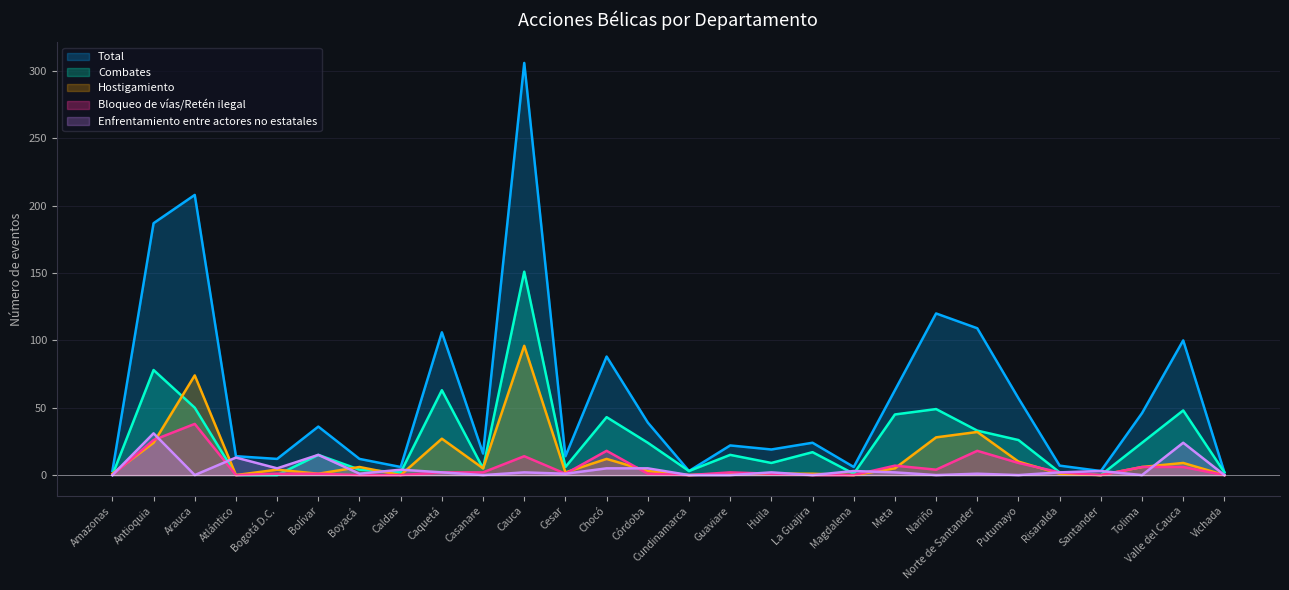

Is it true that Hostigamiento equals 0 at Magdalena?

True